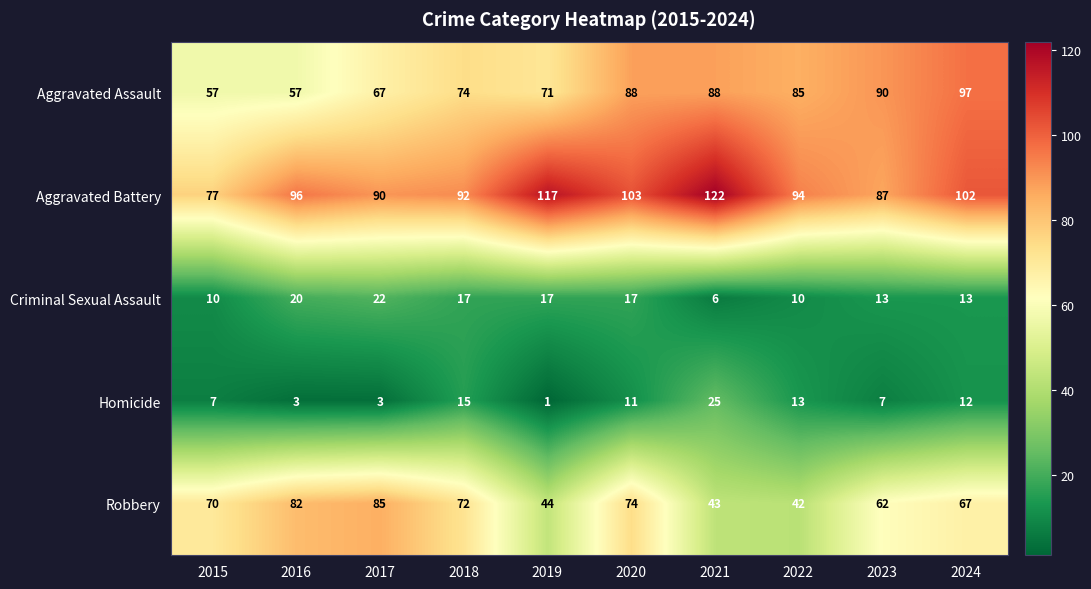

Between 2017 and 2020, which series saw the biggest shift?

Aggravated Assault